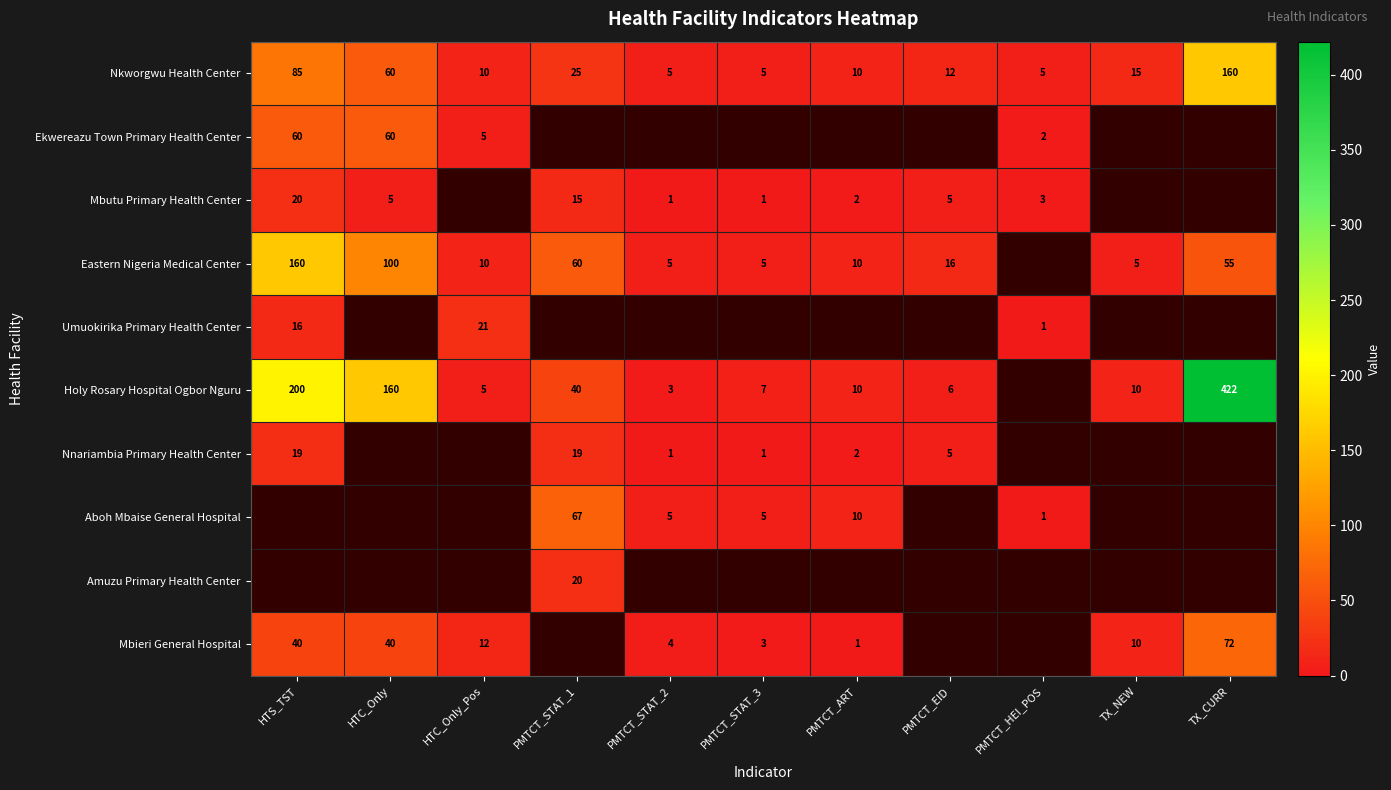

Which has a higher value, TX_CURR or PMTCT_HEI_POS?

TX_CURR